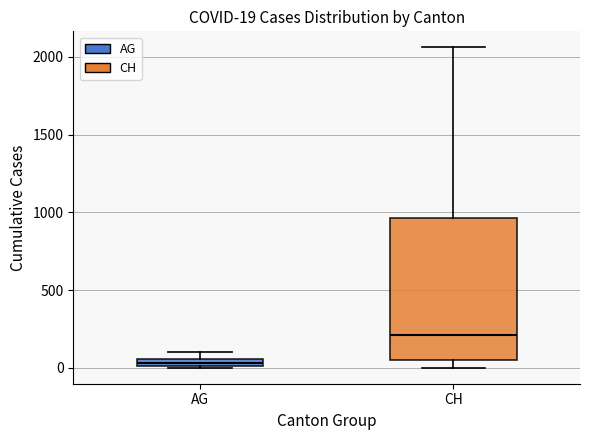

Which box has the lowest median line?

AG